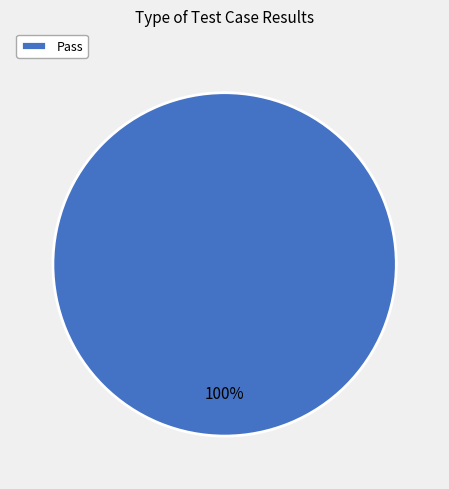

Is there a majority slice in this chart?

Yes